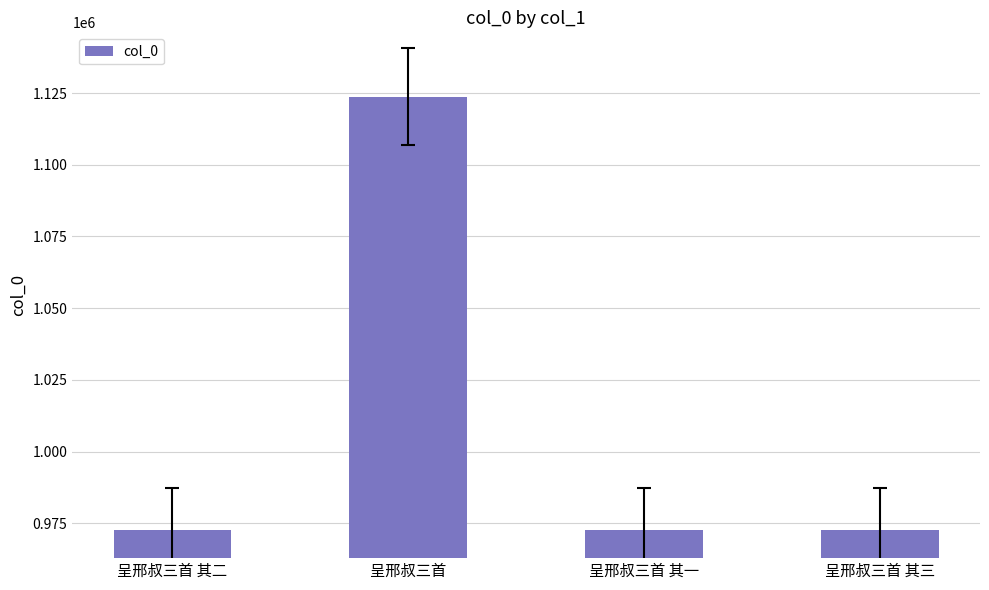

Approximately how many times larger is the value at 呈邢叔三首 其三 compared to 呈邢叔三首 其一?

1.0